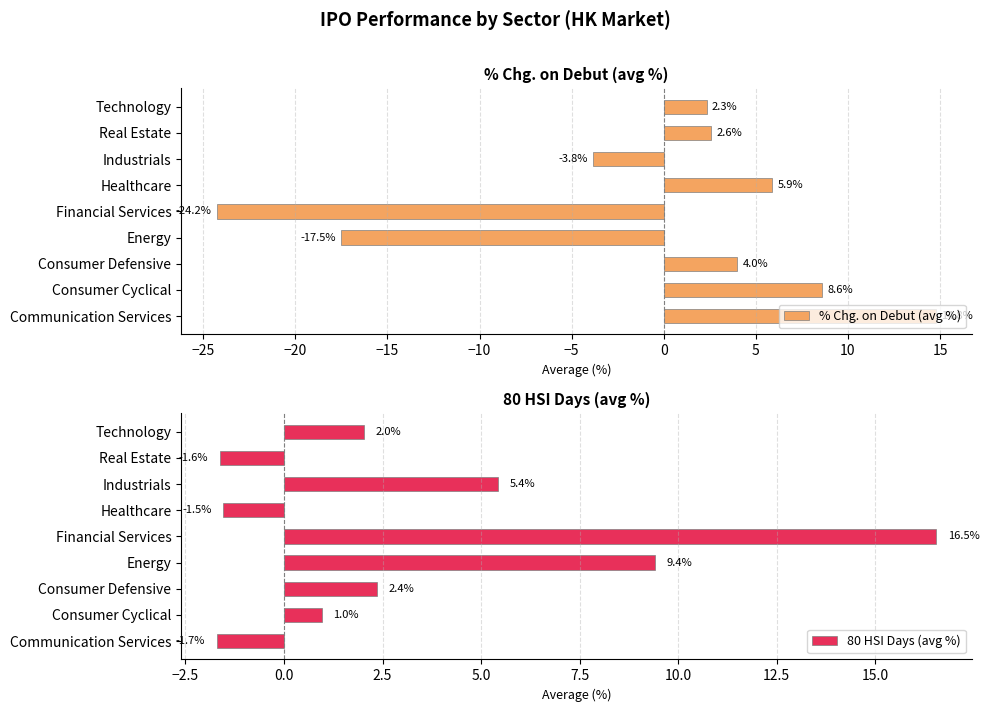

True or false: % Chg. on Debut (avg %) has a value of -14.6 at Financial Services.

False